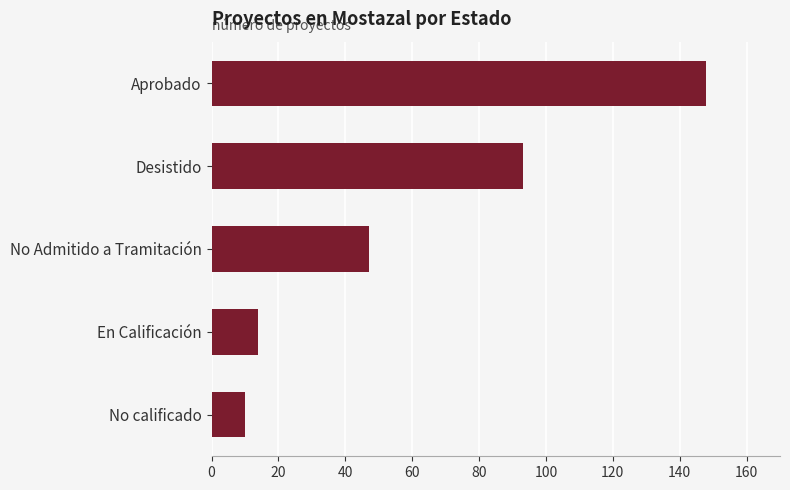

At which label is the value closest to 79?

Desistido